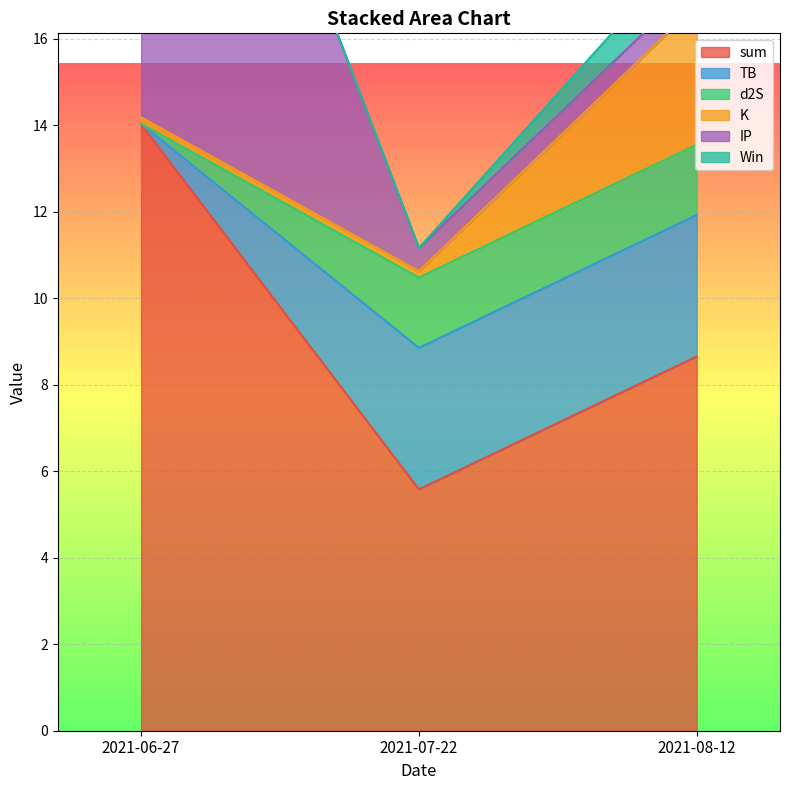

True or false: sum has a value of 4.2 at 2021-06-27.

False